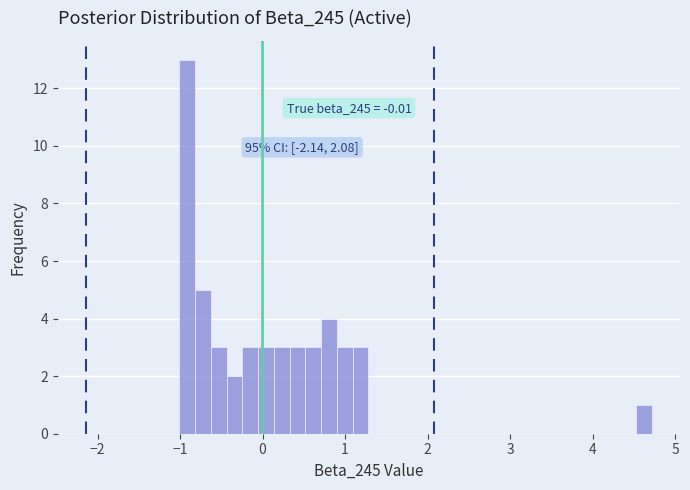

Read against the x-axis, roughly where is the centre of the tallest bar?

-0.9